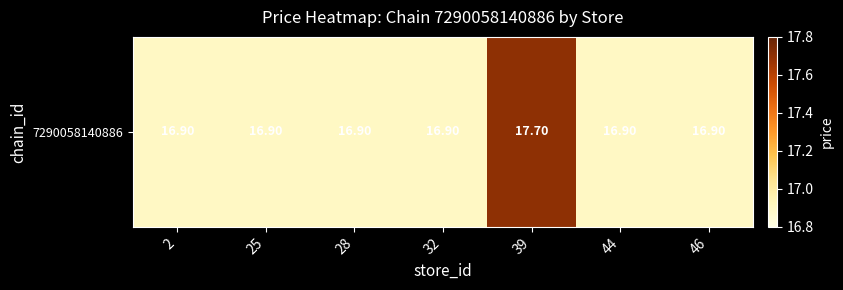

What is the approximate value at 32?

16.9